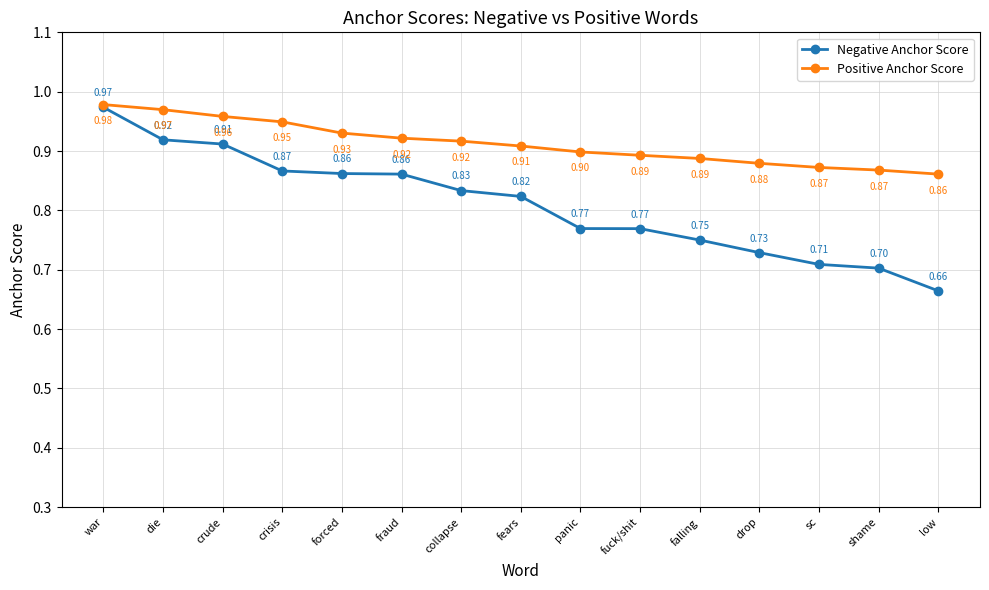

Which series changed the most between collapse and sc?

Negative Anchor Score